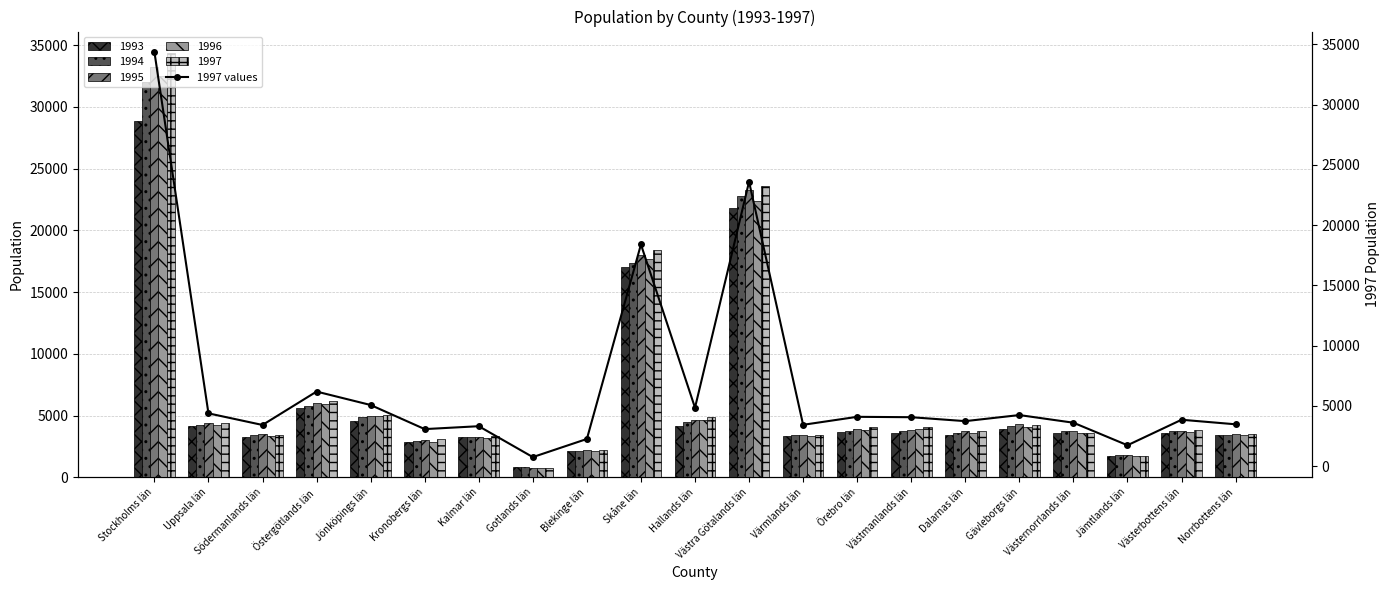

Count the number of values greater than 3850.

10